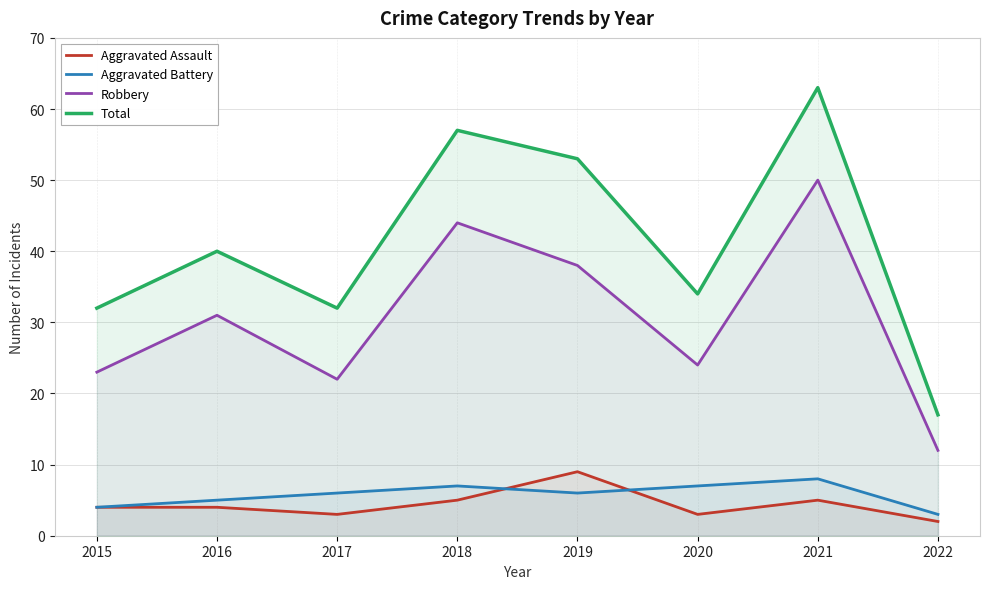

What is the sum of all Total values?

328